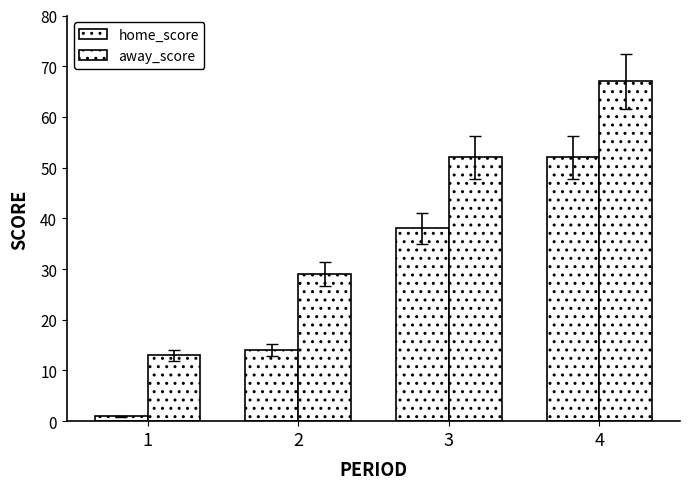

Which label corresponds to the largest value in the chart?

4